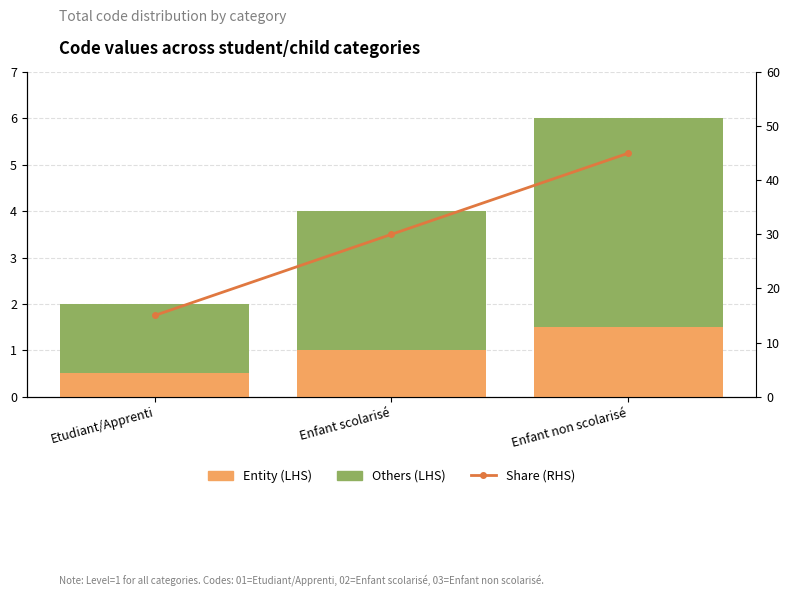

What is the value of the Others (LHS) bar at the 2nd from the left?

3.0